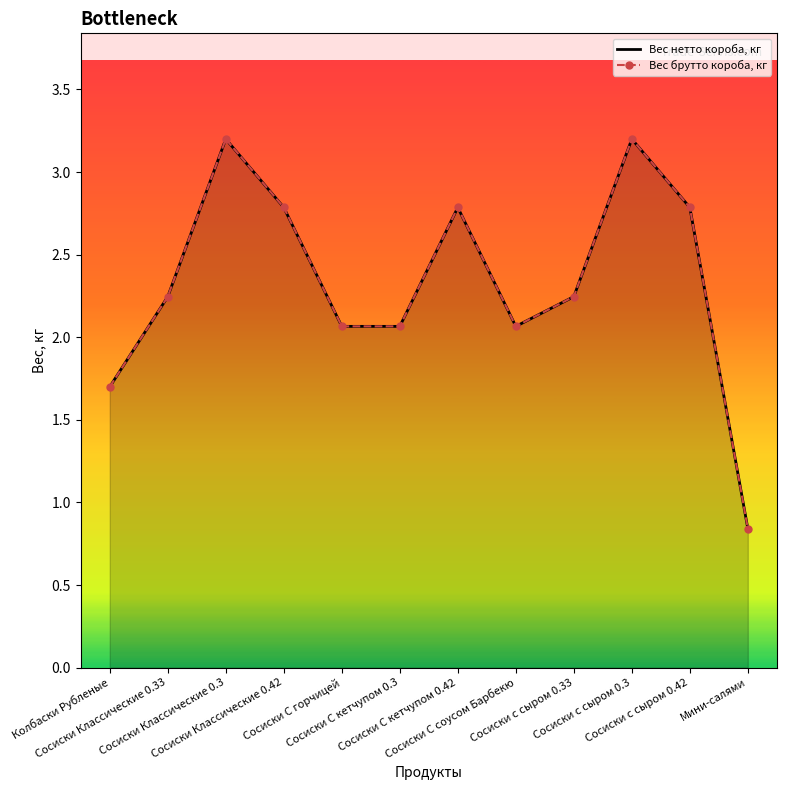

Which label corresponds to the smallest value in the chart?

Мини-салями